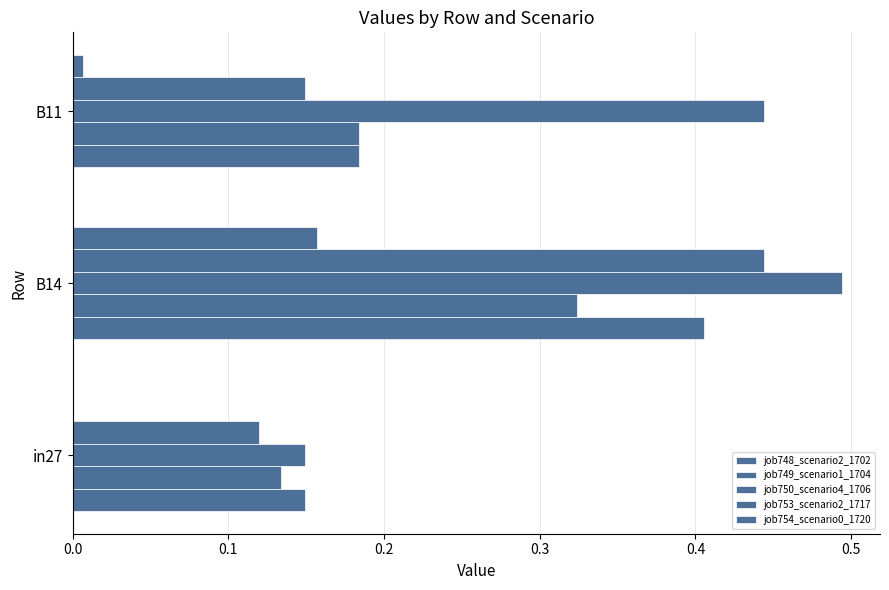

How many categories are shown in the chart?

3